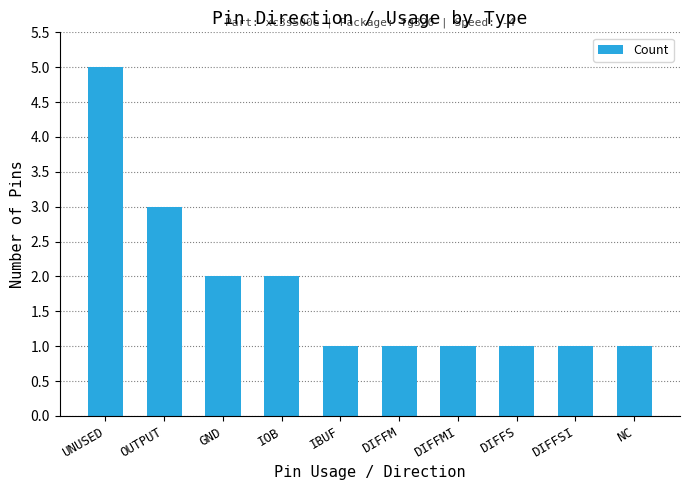

What position from the right is DIFFS?

3